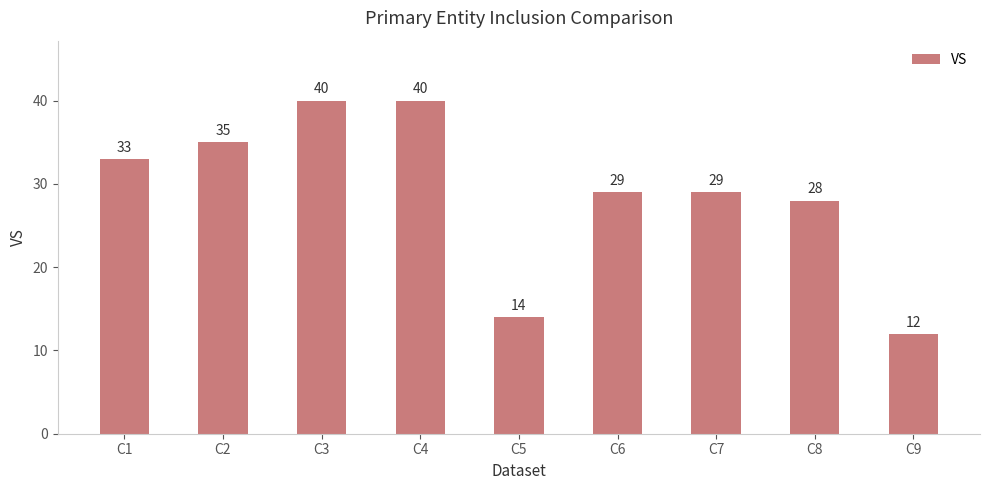

What is the change in value from C1 to C7?

-4